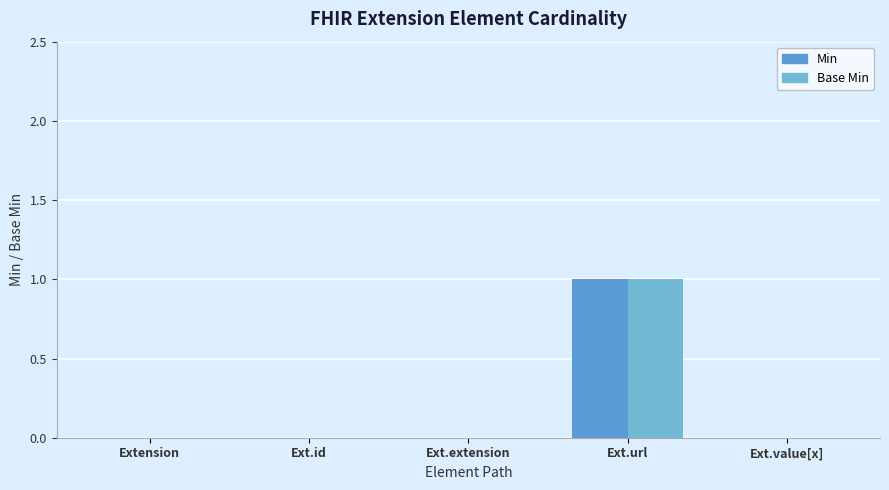

How many data points does each series have?

5